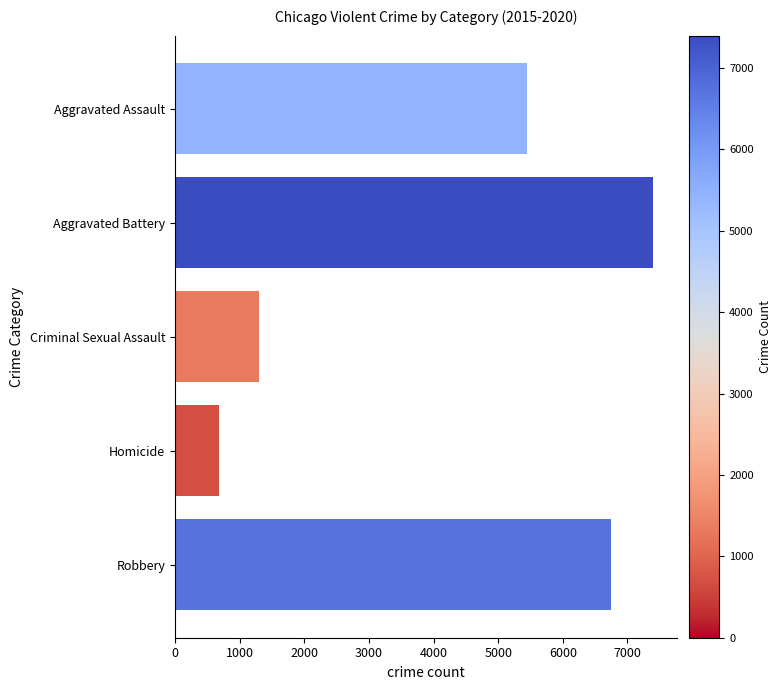

What is the approximate value at Homicide, to the nearest 100?

700